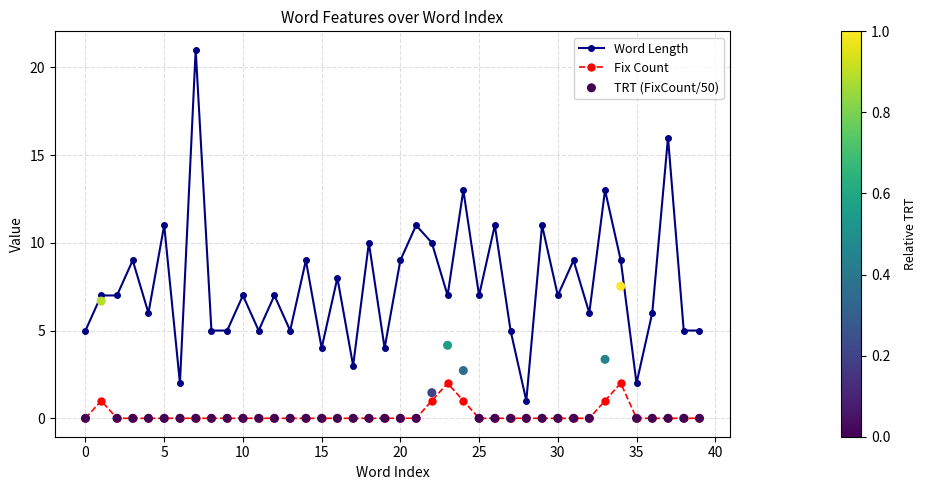

At how many categories does at least one series exceed 8?

15